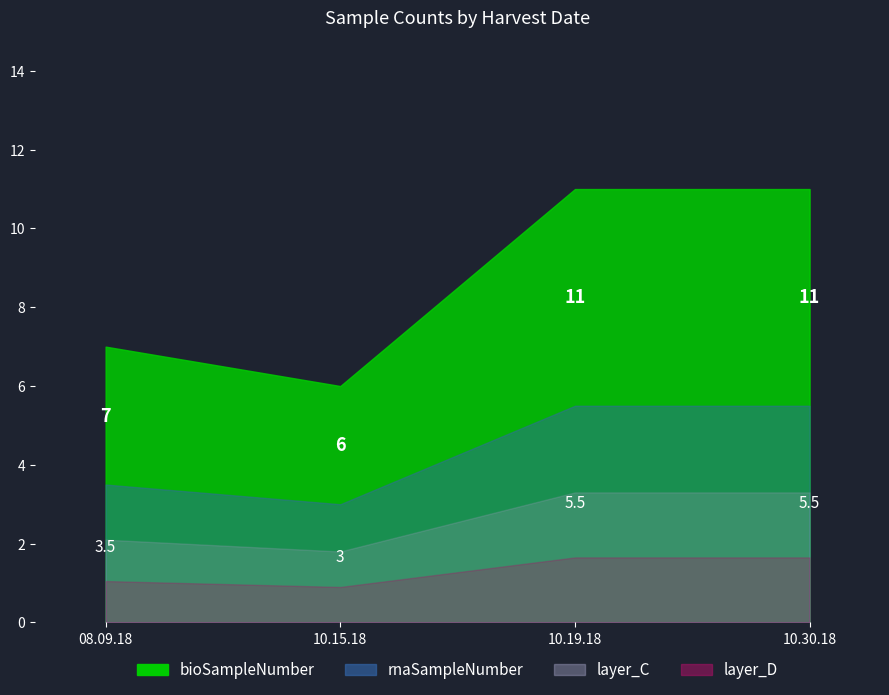

What are all the series names shown in the legend?

bioSampleNumber, rnaSampleNumber